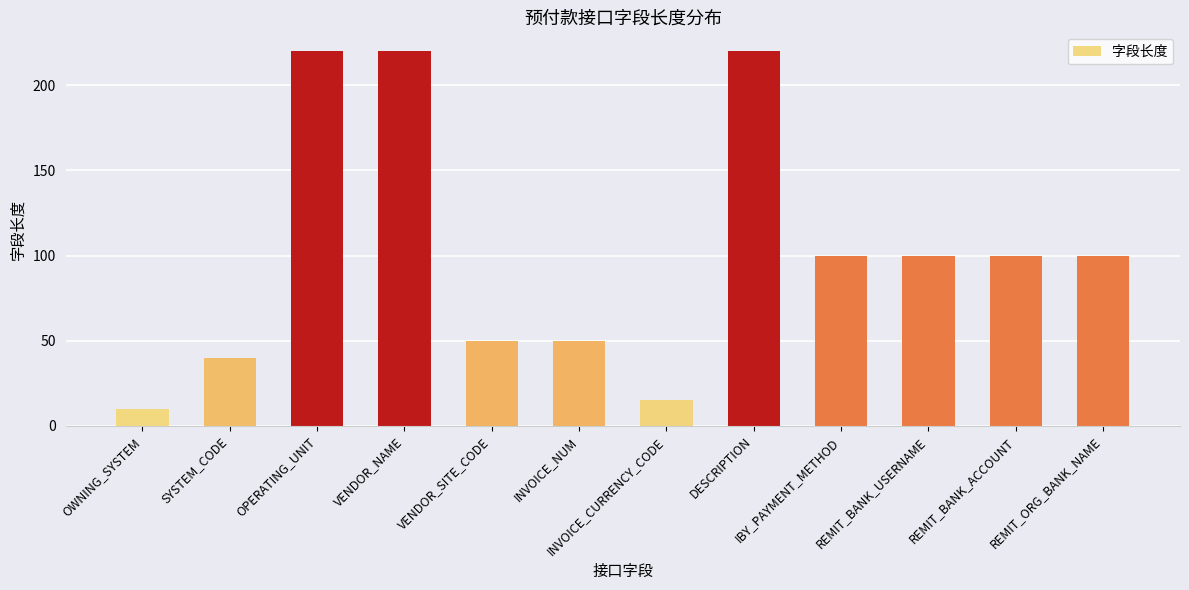

What position from the right is SYSTEM_CODE?

11